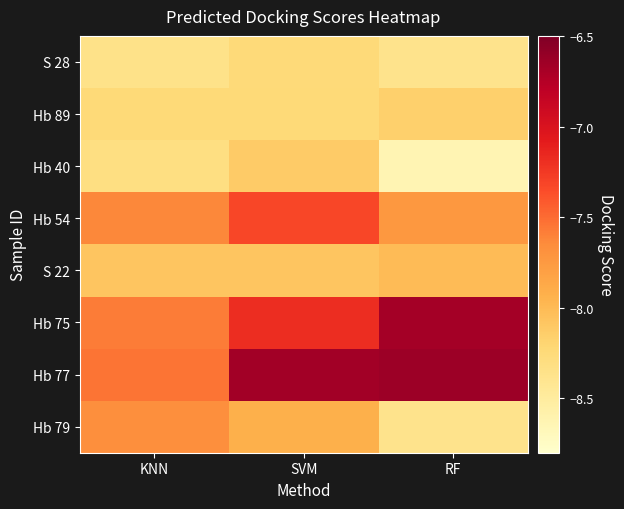

Reading left to right, extract all data points from this chart.

S 28: KNN=-8.4	SVM=-8.2	RF=-8.4
Hb 89: KNN=-8.2	SVM=-8.2	RF=-8.2
Hb 40: KNN=-8.3	SVM=-8.1	RF=-8.6
Hb 54: KNN=-7.6	SVM=-7.3	RF=-7.7
S 22: KNN=-8.1	SVM=-8.1	RF=-8.0
Hb 75: KNN=-7.6	SVM=-7.2	RF=-6.7
Hb 77: KNN=-7.5	SVM=-6.7	RF=-6.6
Hb 79: KNN=-7.7	SVM=-7.9	RF=-8.4